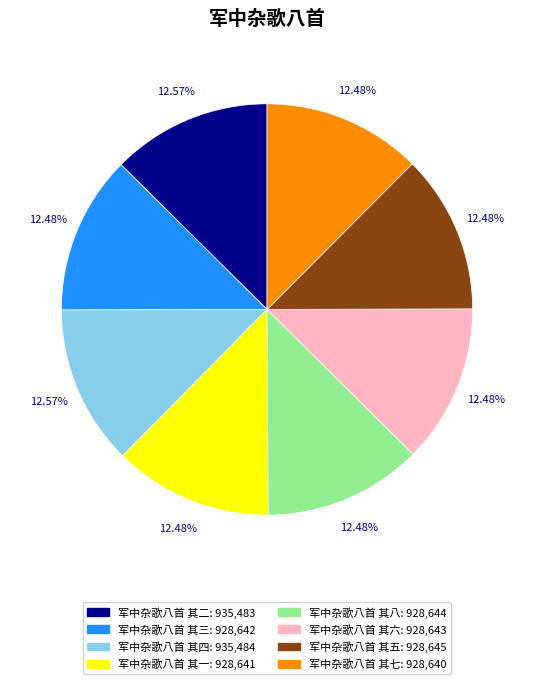

Does 军中杂歌八首 其三 represent more than half of the total?

No